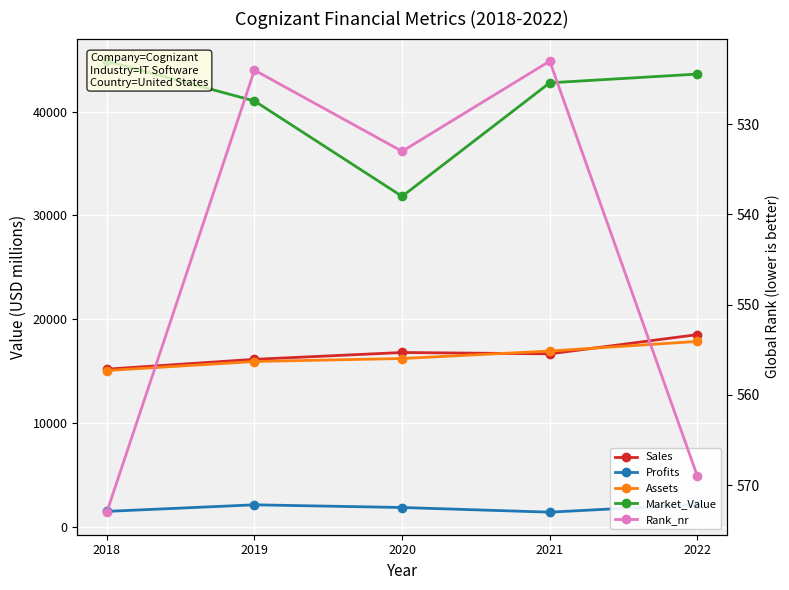

What are all the series names shown in the legend?

Sales, Profits, Assets, Market_Value, Rank_nr